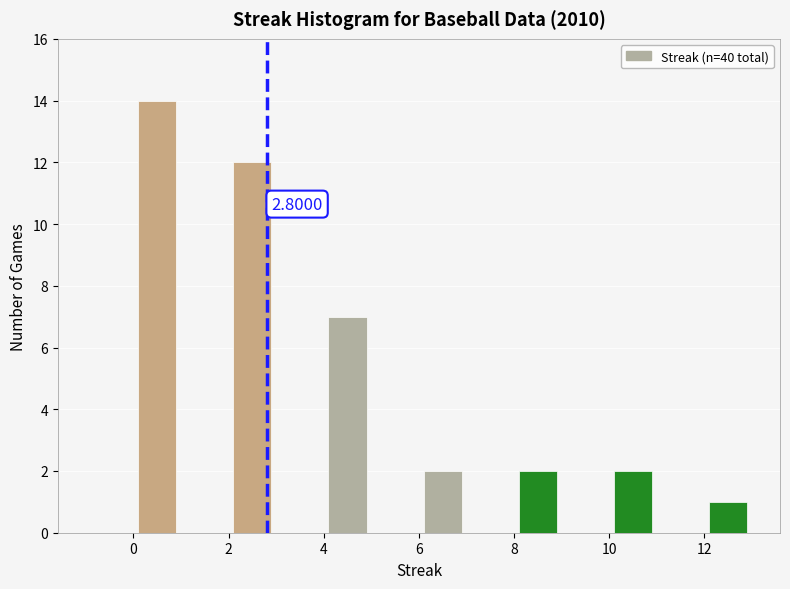

Which range on the x-axis has the tallest bar?

0 to 1